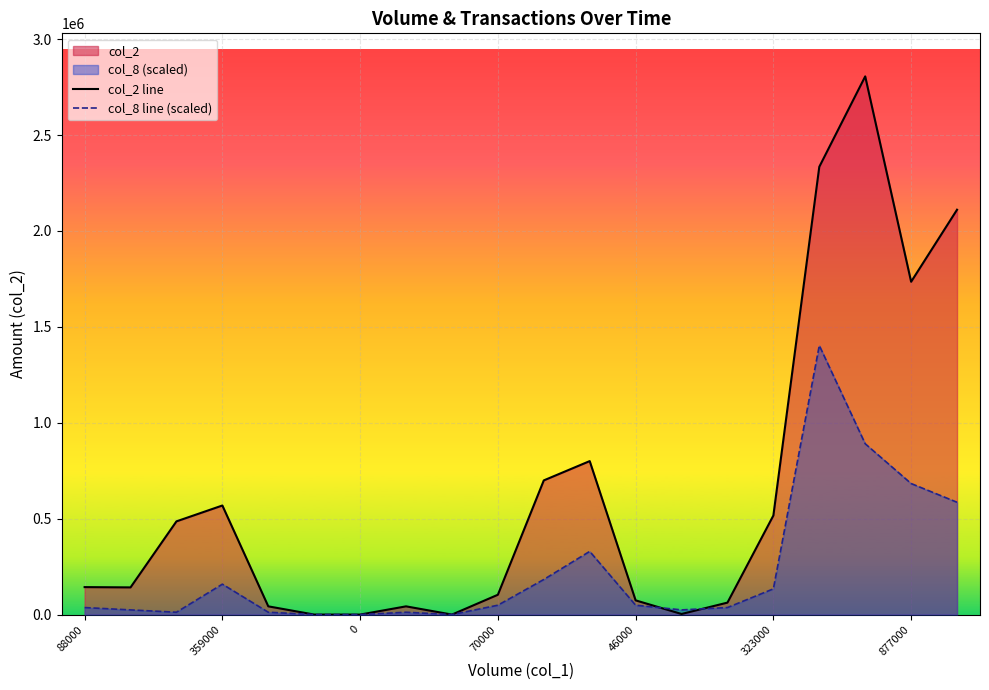

What is the difference between the maximum and second lowest values in the col_8 line (scaled) series?

1402965.0